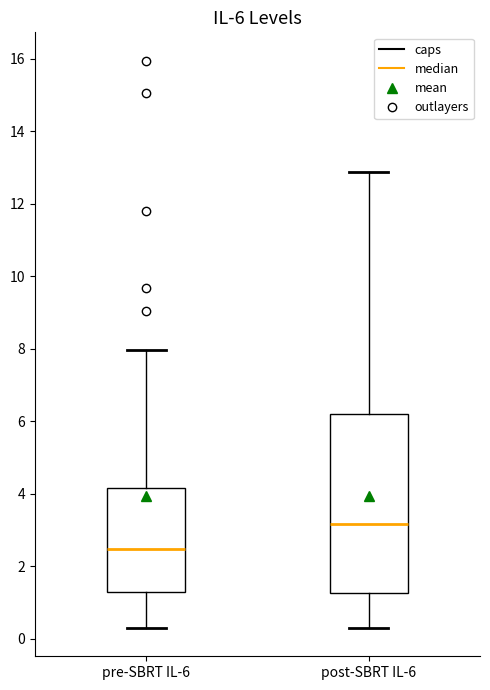

Which box is the tallest, from its lower edge to its upper edge?

post-SBRT IL-6